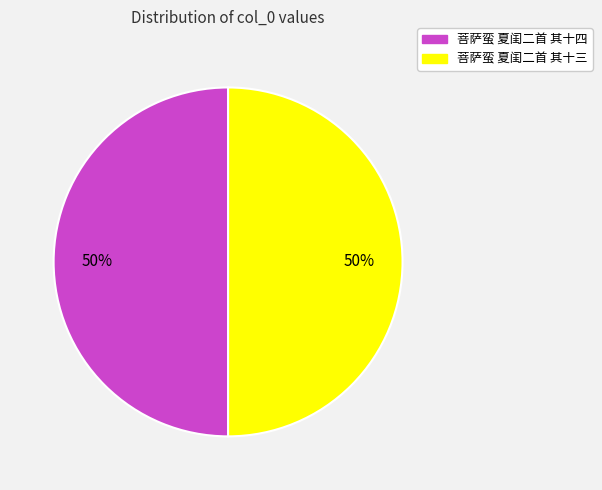

What is the ratio of the value at 菩萨蛮 夏闺二首 其十三 to the value at 菩萨蛮 夏闺二首 其十四?

1.0